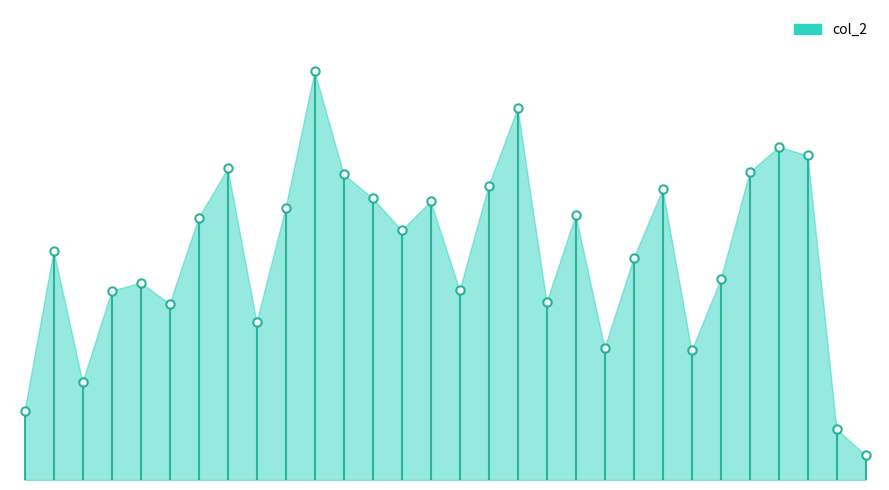

How many points are lower than both their immediate neighbors (excluding endpoints)?

8